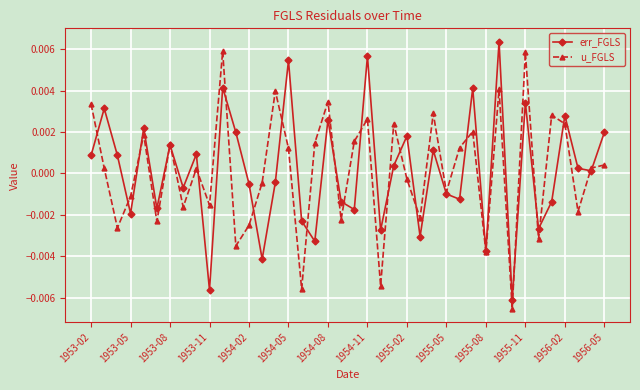

True or false: err_FGLS has more than 0 interior local peaks.

True